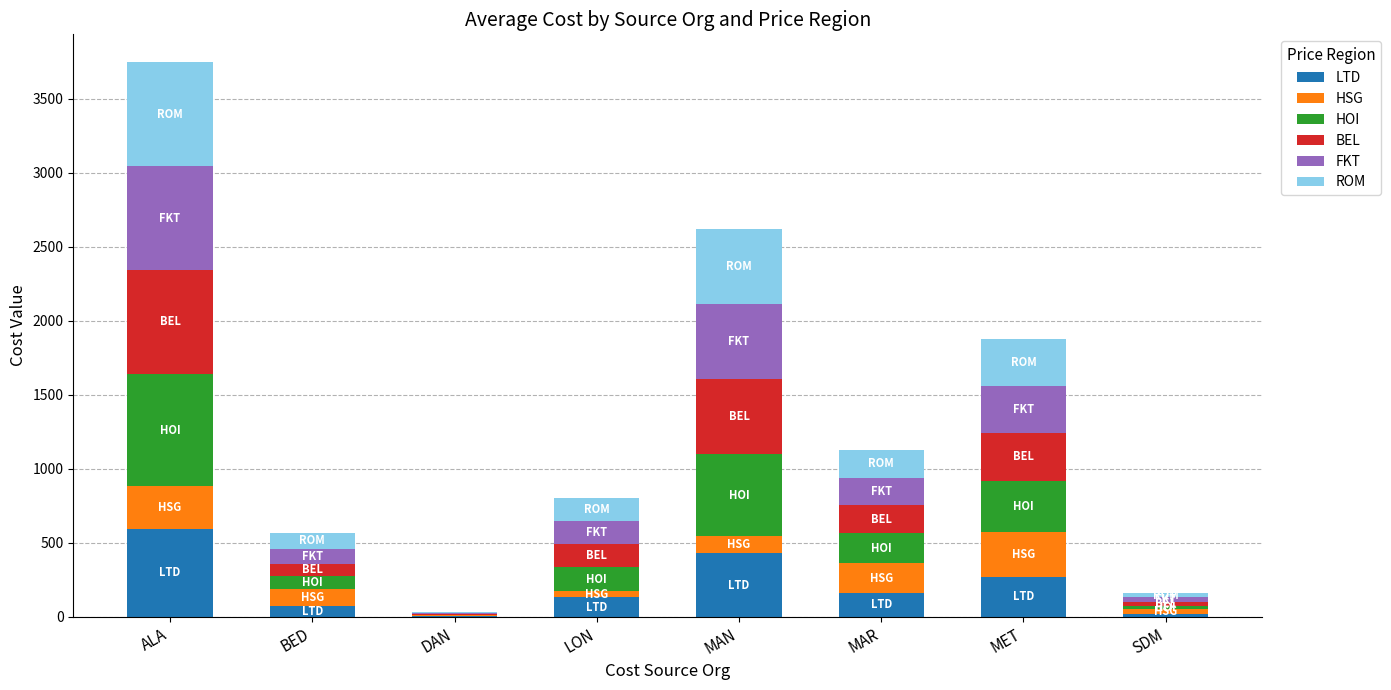

What is the highest value of the LTD series?

591.0